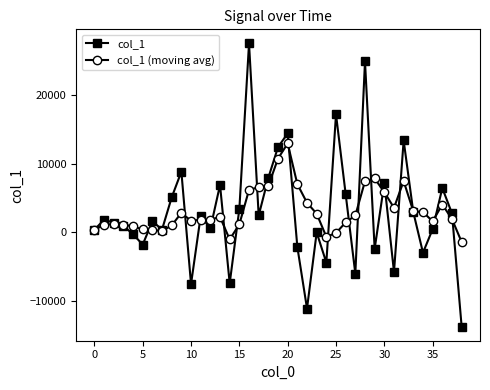

What is the sum of all col_1 values?

112799.1